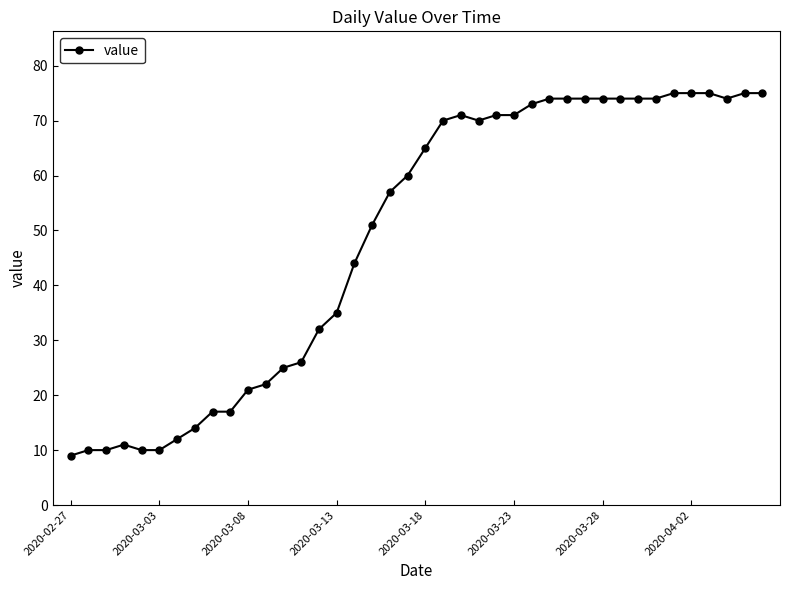

What is the smallest value displayed?

9